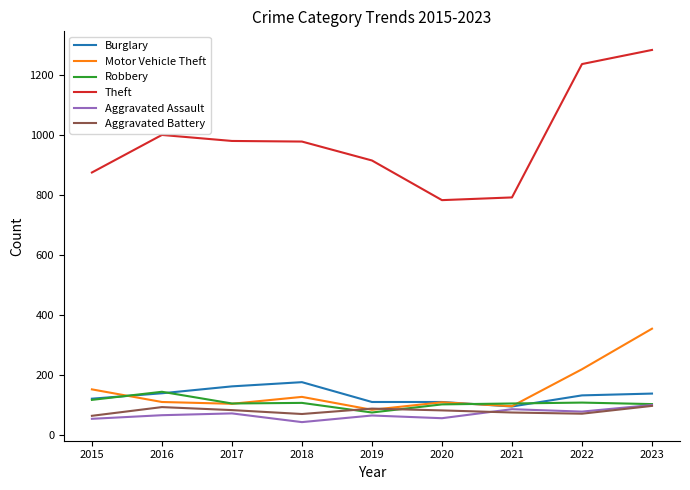

What is the difference between the second highest and second lowest values in the Aggravated Assault series?

32